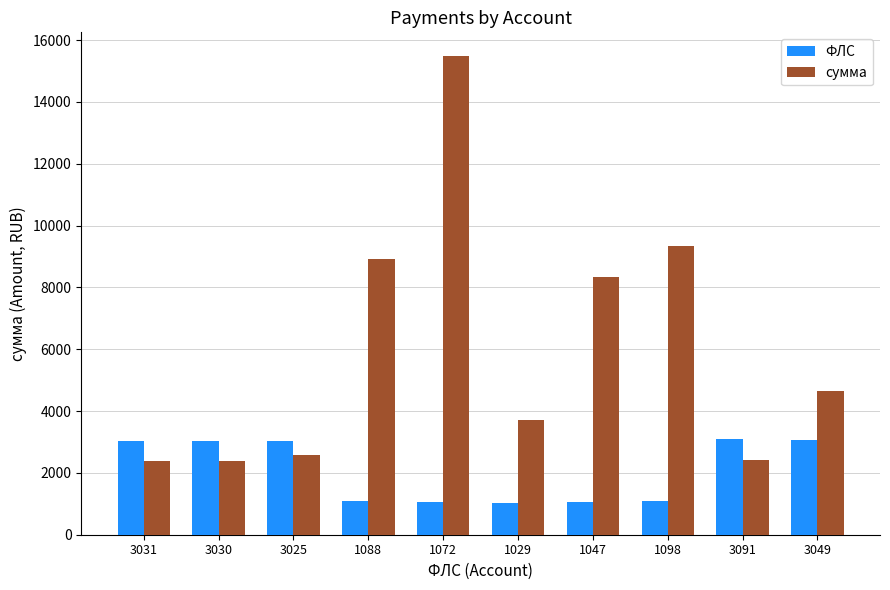

How many bars are there in total?

20